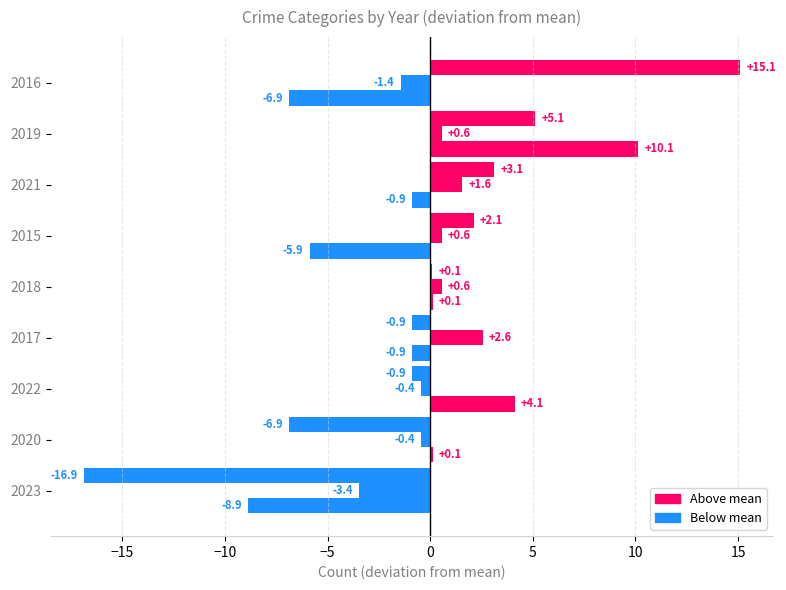

How many series are shown in this chart?

3